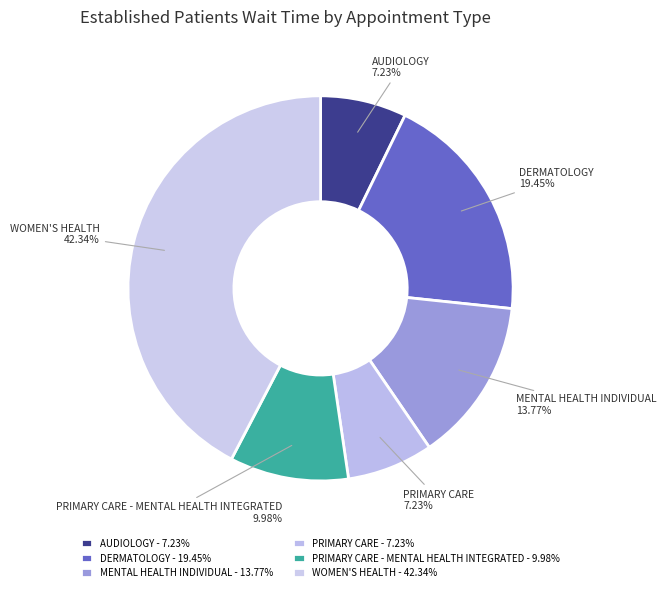

What is the ratio of the value at DERMATOLOGY to the value at WOMEN'S HEALTH?

0.5